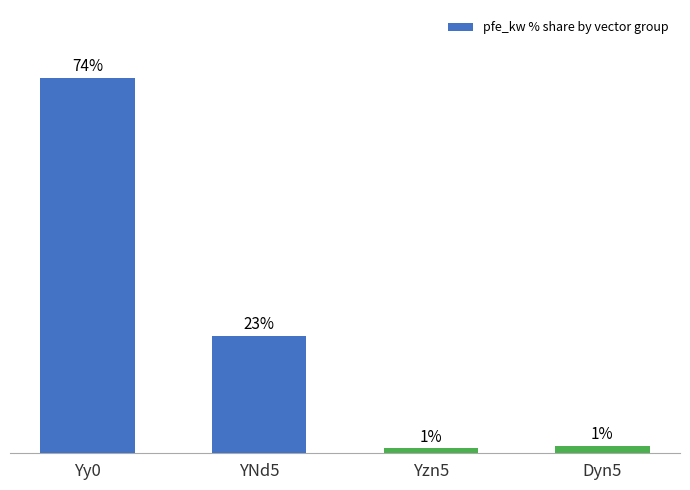

Where does the data first go above 23?

Yy0